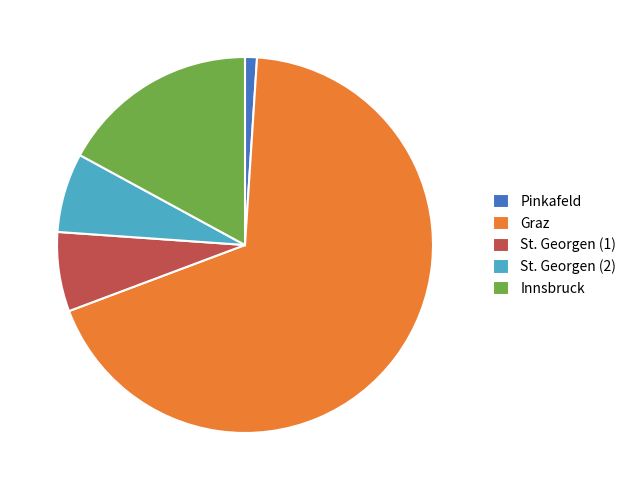

Combined, do Graz and St. Georgen (1) account for over 50%?

Yes